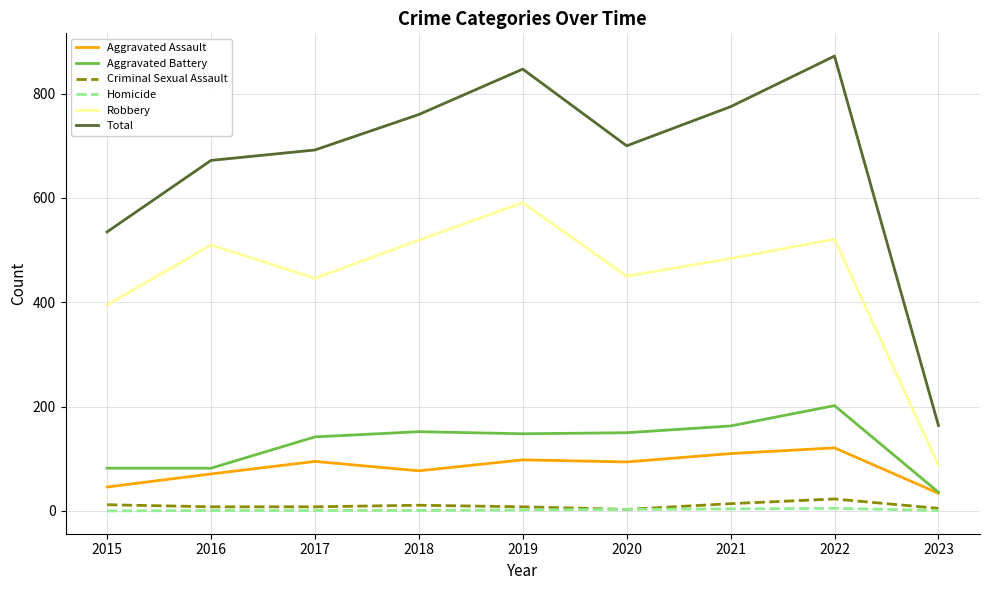

What is the greatest value displayed?

872